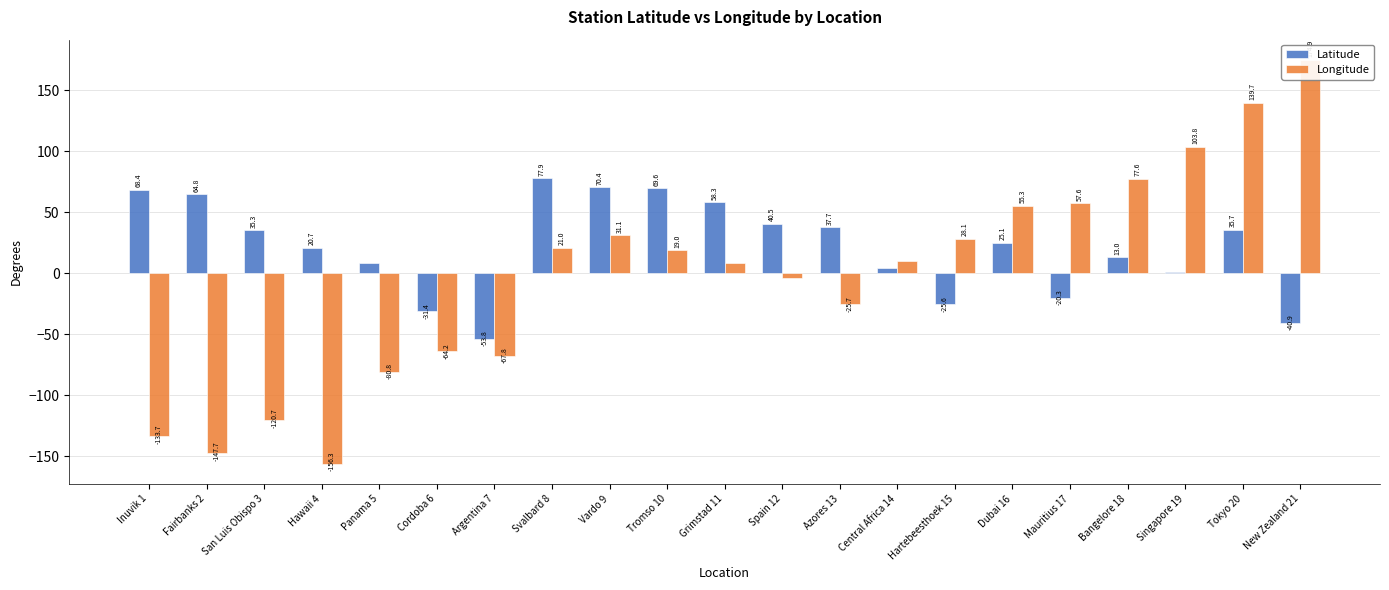

Rank the categories by Longitude value from lowest to highest.

Hawaii 4, Fairbanks 2, Inuvik 1, San Luis Obispo 3, Panama 5, Argentina 7, Cordoba 6, Azores 13, Spain 12, Grimstad 11, Central Africa 14, Tromso 10, Svalbard 8, Hartebeesthoek 15, Vardo 9, Dubai 16, Mauritius 17, Bangelore 18, Singapore 19, Tokyo 20, New Zealand 21